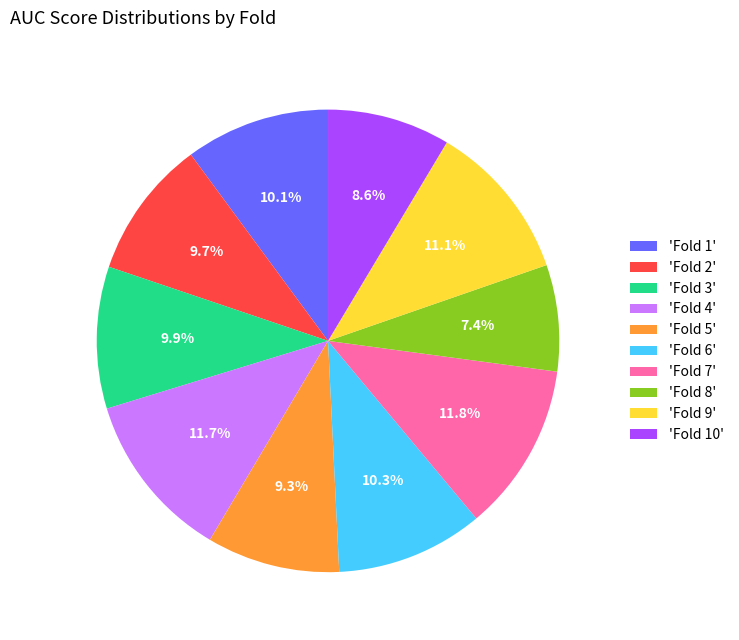

How many segments does this pie chart have?

10